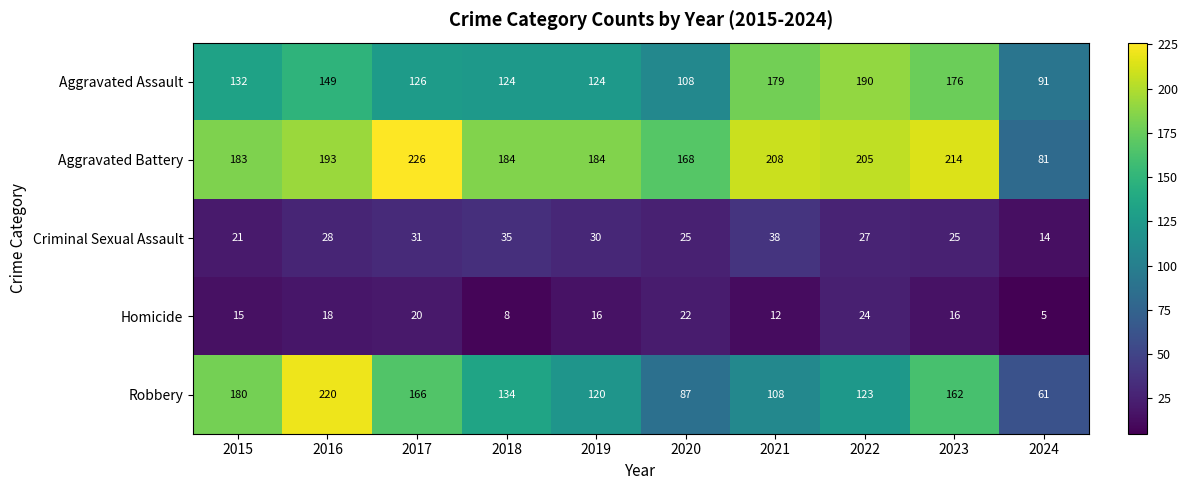

At which label is Robbery closest to 140?

2018